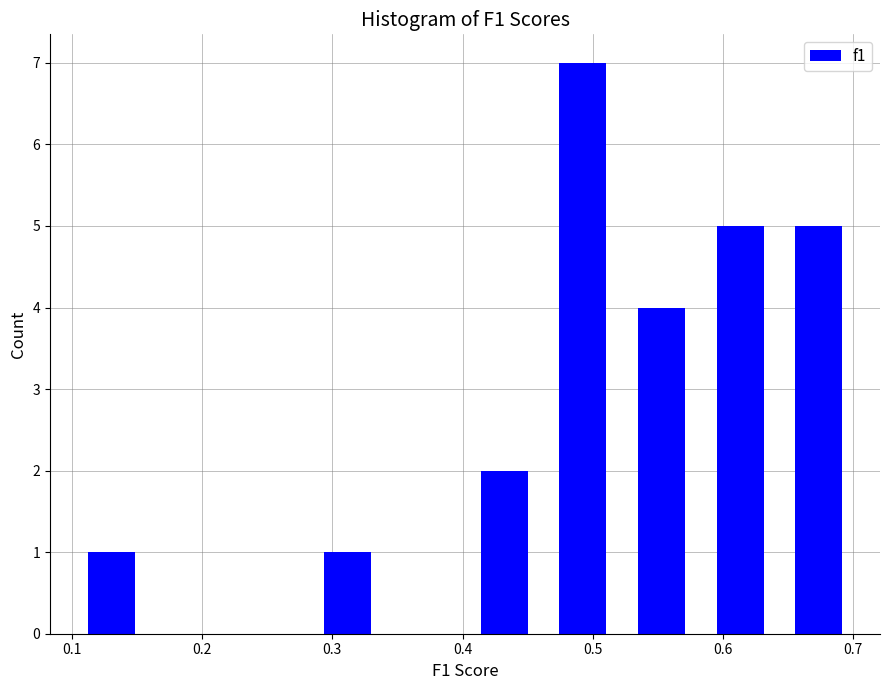

Which range on the x-axis has the tallest bar?

0.46 to 0.52